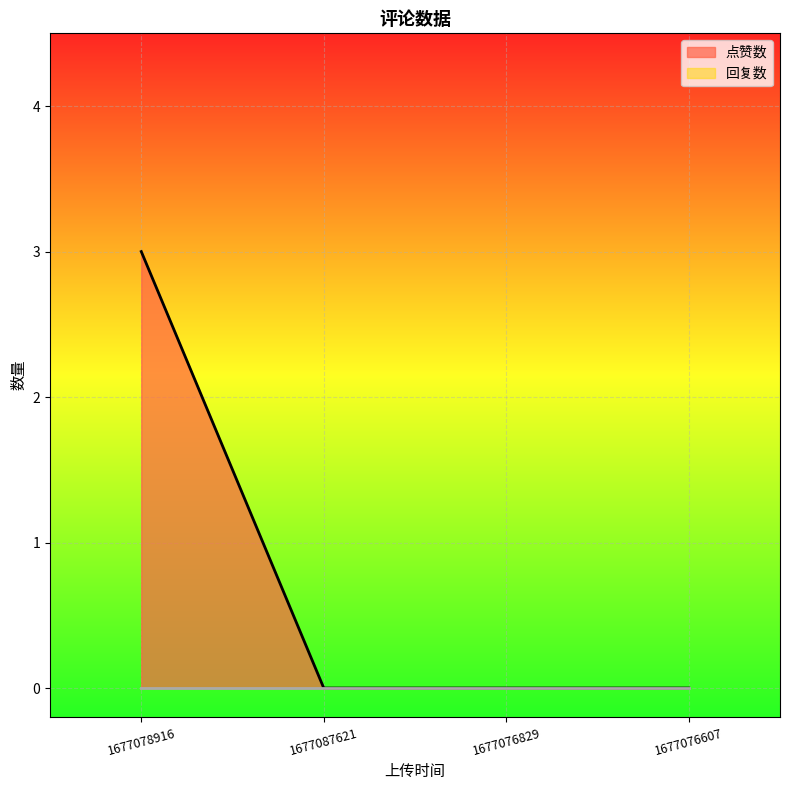

What is the maximum value shown in the chart?

3